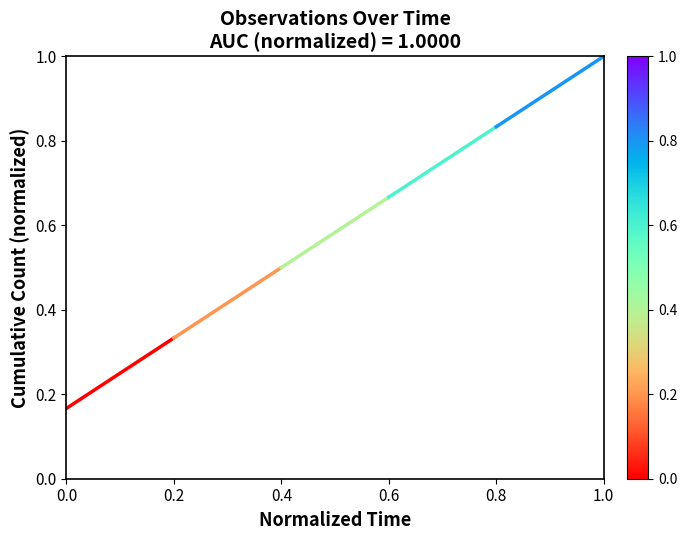

List the labels in order of value, largest first.

0.2, 0.0